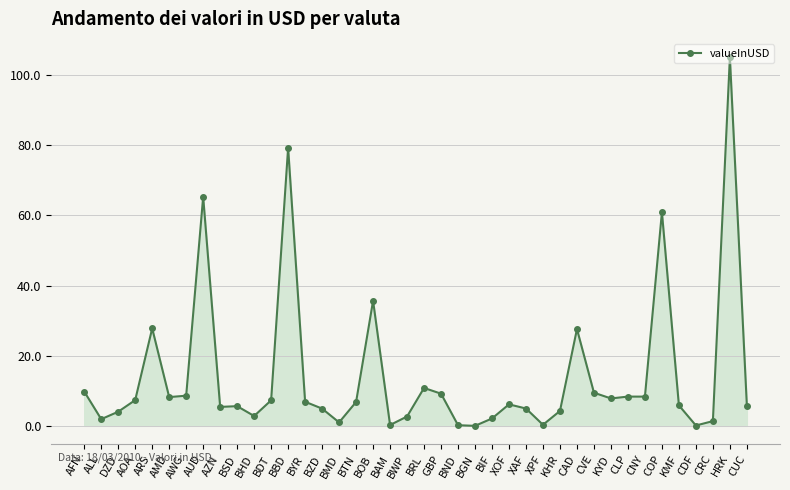

What is the maximum value shown in the chart?

104.9